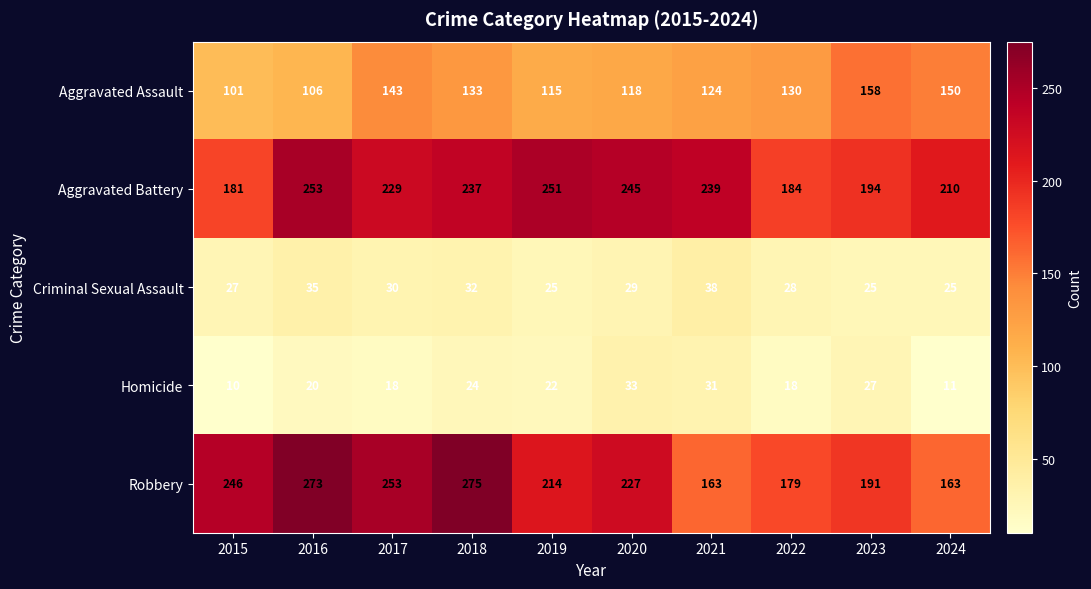

How many series are shown in this chart?

5